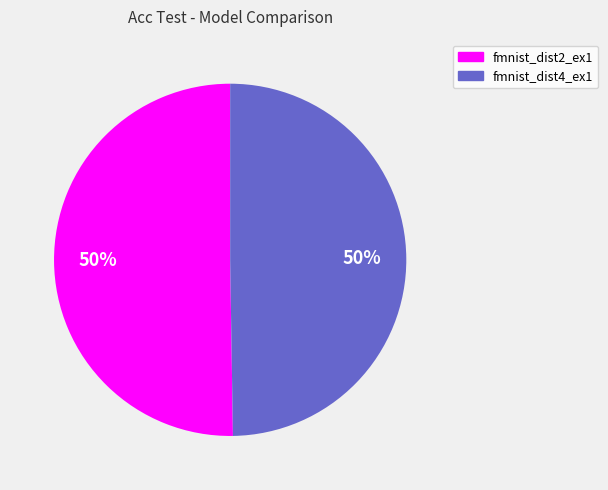

Is it true that fmnist_dist2_ex1 is 63% of the pie?

False